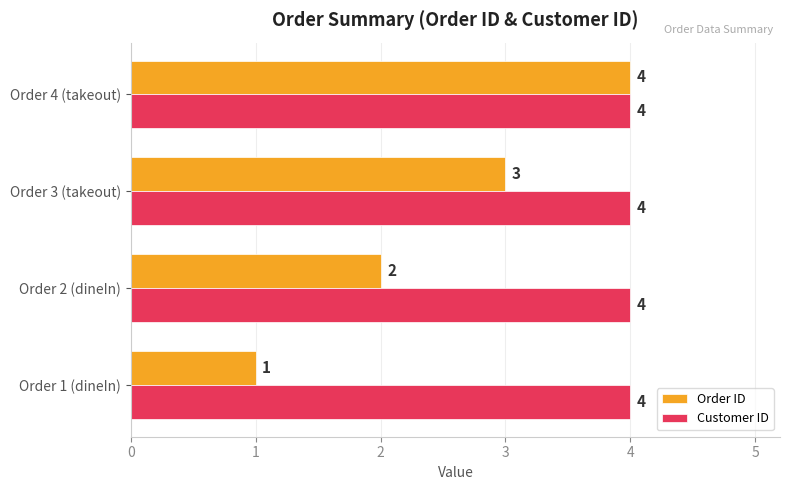

Which series has the largest range (max minus min)?

Order ID